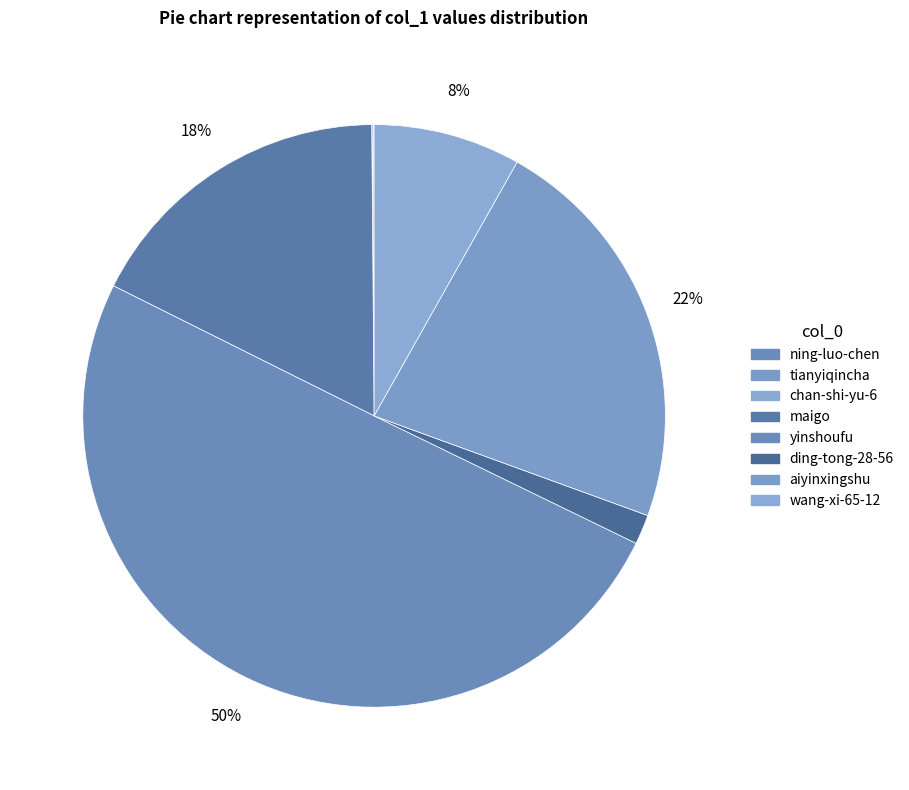

To the nearest percent, what portion does wang-xi-65-12 represent?

8%